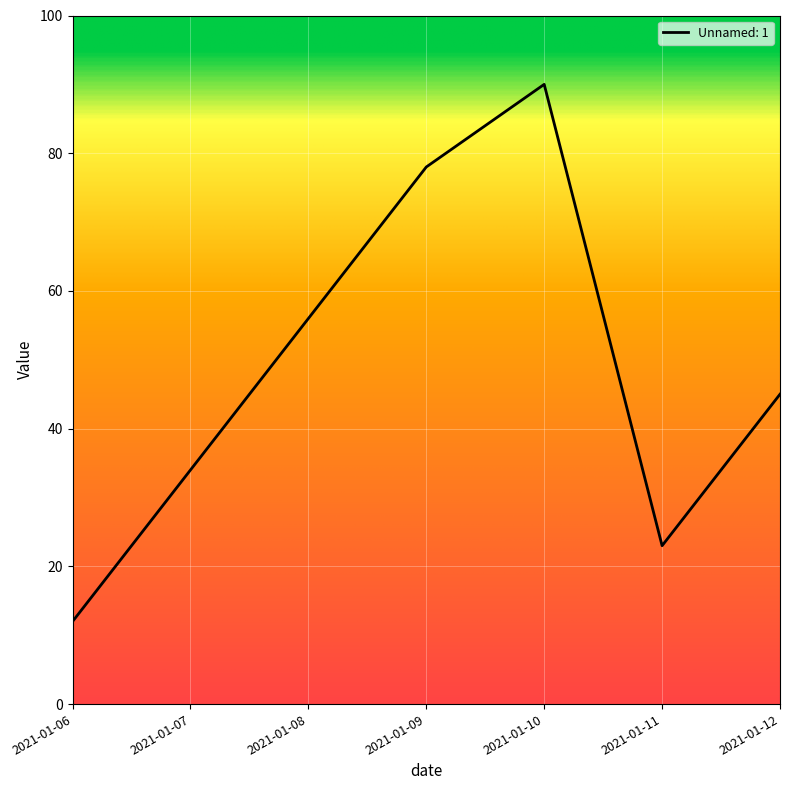

What is the sum of all values?

338